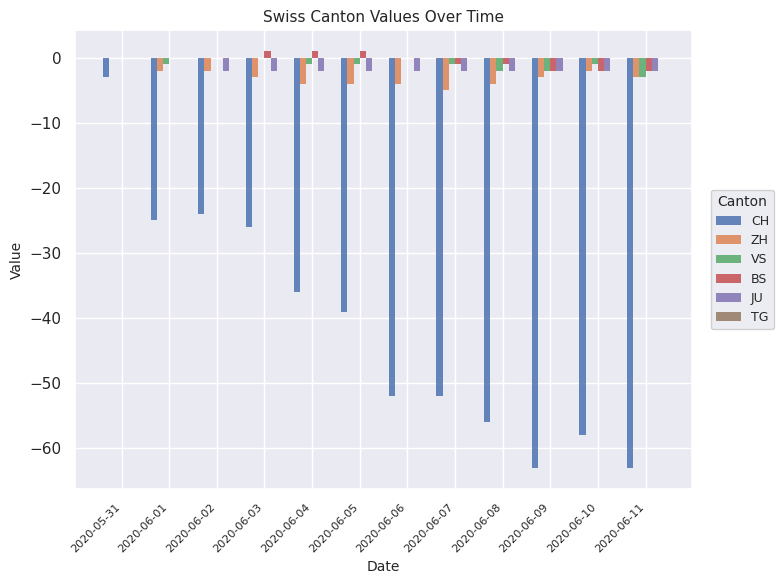

The JU series shows -2 at 2020-06-03. True or false?

True